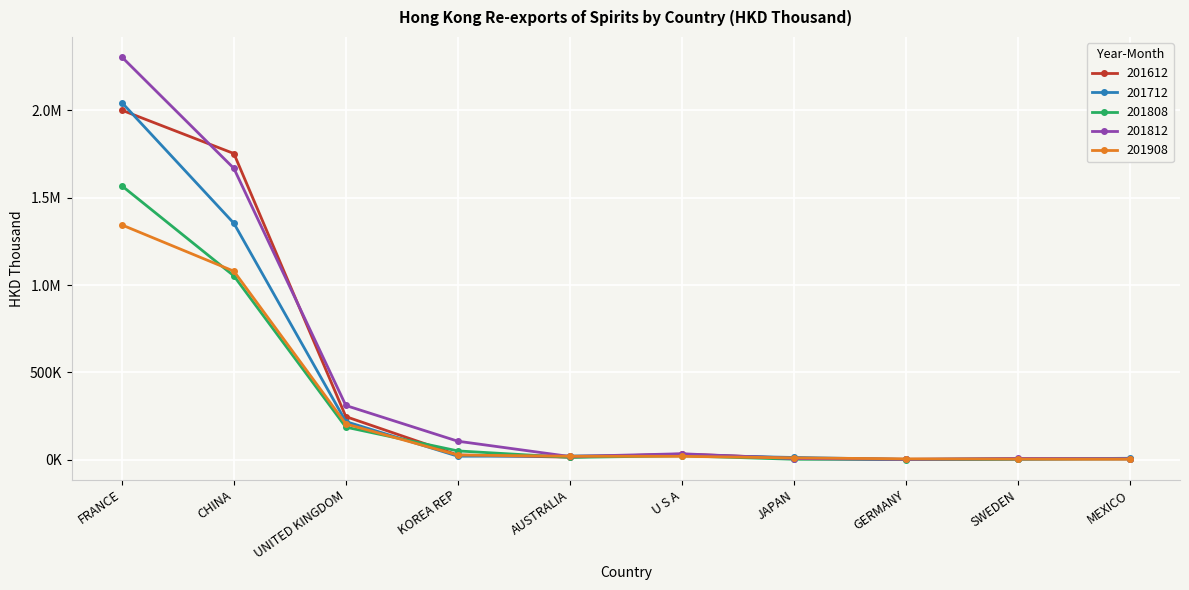

Reading left to right, list all the values displayed in this chart.

201612: FRANCE=2001336.3	CHINA=1753296.9	UNITED KINGDOM=246693.7	KOREA REP=26840.2	AUSTRALIA=14587.2	U S A=31954.1	JAPAN=9136.0	GERMANY=1217.9	SWEDEN=3235.2	MEXICO=4546.5
201712: FRANCE=2044837.2	CHINA=1353904.5	UNITED KINGDOM=218257.3	KOREA REP=20007.3	AUSTRALIA=20983.9	U S A=25747.0	JAPAN=12867.5	GERMANY=1754.7	SWEDEN=4004.6	MEXICO=8116.2
201808: FRANCE=1568095.2	CHINA=1052667.4	UNITED KINGDOM=186439.6	KOREA REP=50274.7	AUSTRALIA=13297.1	U S A=22446.7	JAPAN=2483.2	GERMANY=1095.4	SWEDEN=4296.1	MEXICO=5004.8
201812: FRANCE=2305670.7	CHINA=1668268.5	UNITED KINGDOM=310415.0	KOREA REP=105882.4	AUSTRALIA=18397.4	U S A=34133.1	JAPAN=6675.3	GERMANY=1786.7	SWEDEN=7411.8	MEXICO=5857.2
201908: FRANCE=1344369.7	CHINA=1079476.8	UNITED KINGDOM=204847.4	KOREA REP=26595.1	AUSTRALIA=19799.7	U S A=19371.0	JAPAN=10286.6	GERMANY=4928.8	SWEDEN=3948.5	MEXICO=3147.7